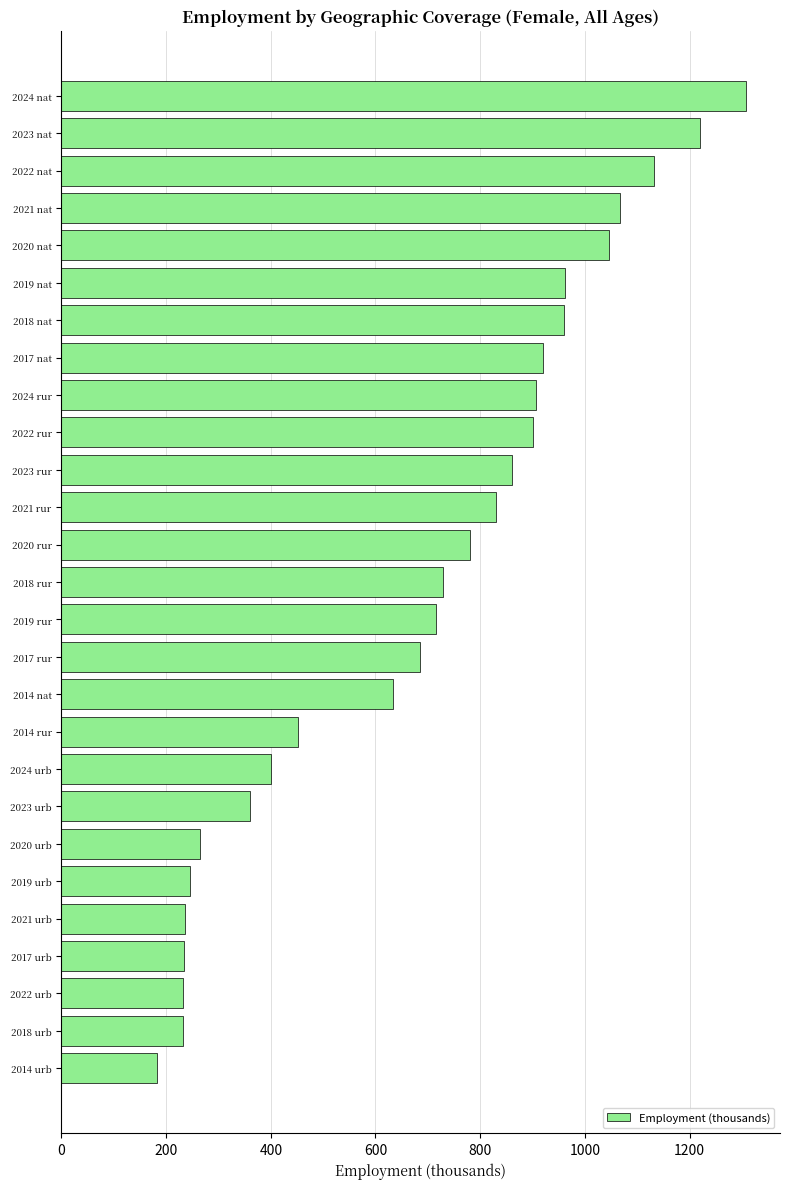

What is the change in value from 2023 nat to 2022 urb?

-986.8